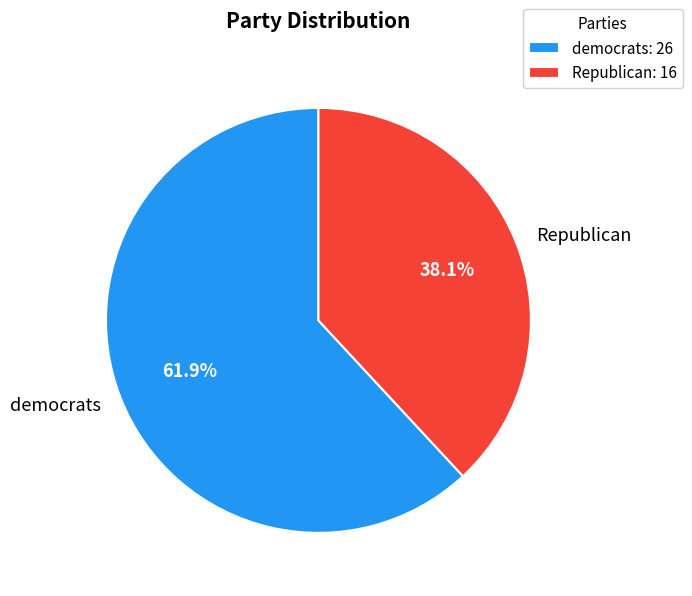

Approximately how many times larger is the value at Republican compared to democrats?

0.6